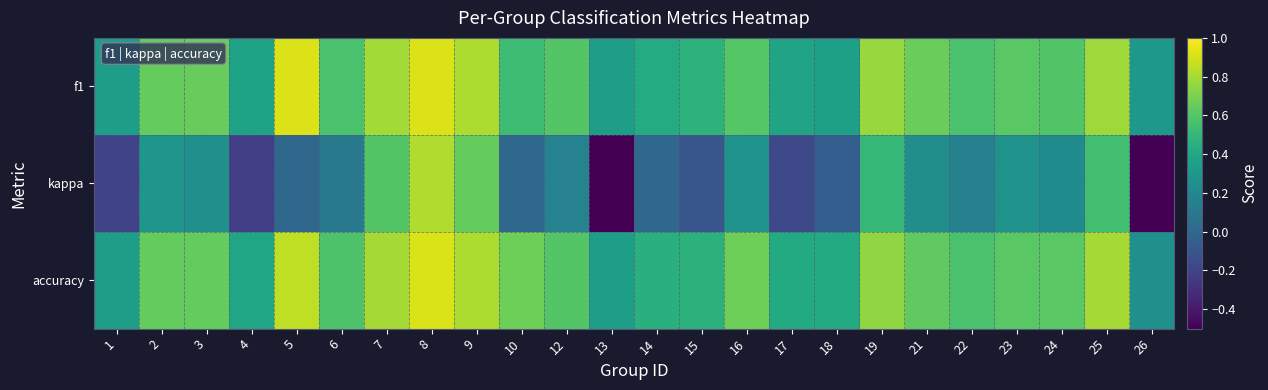

At which category is the sum across all series the highest?

8